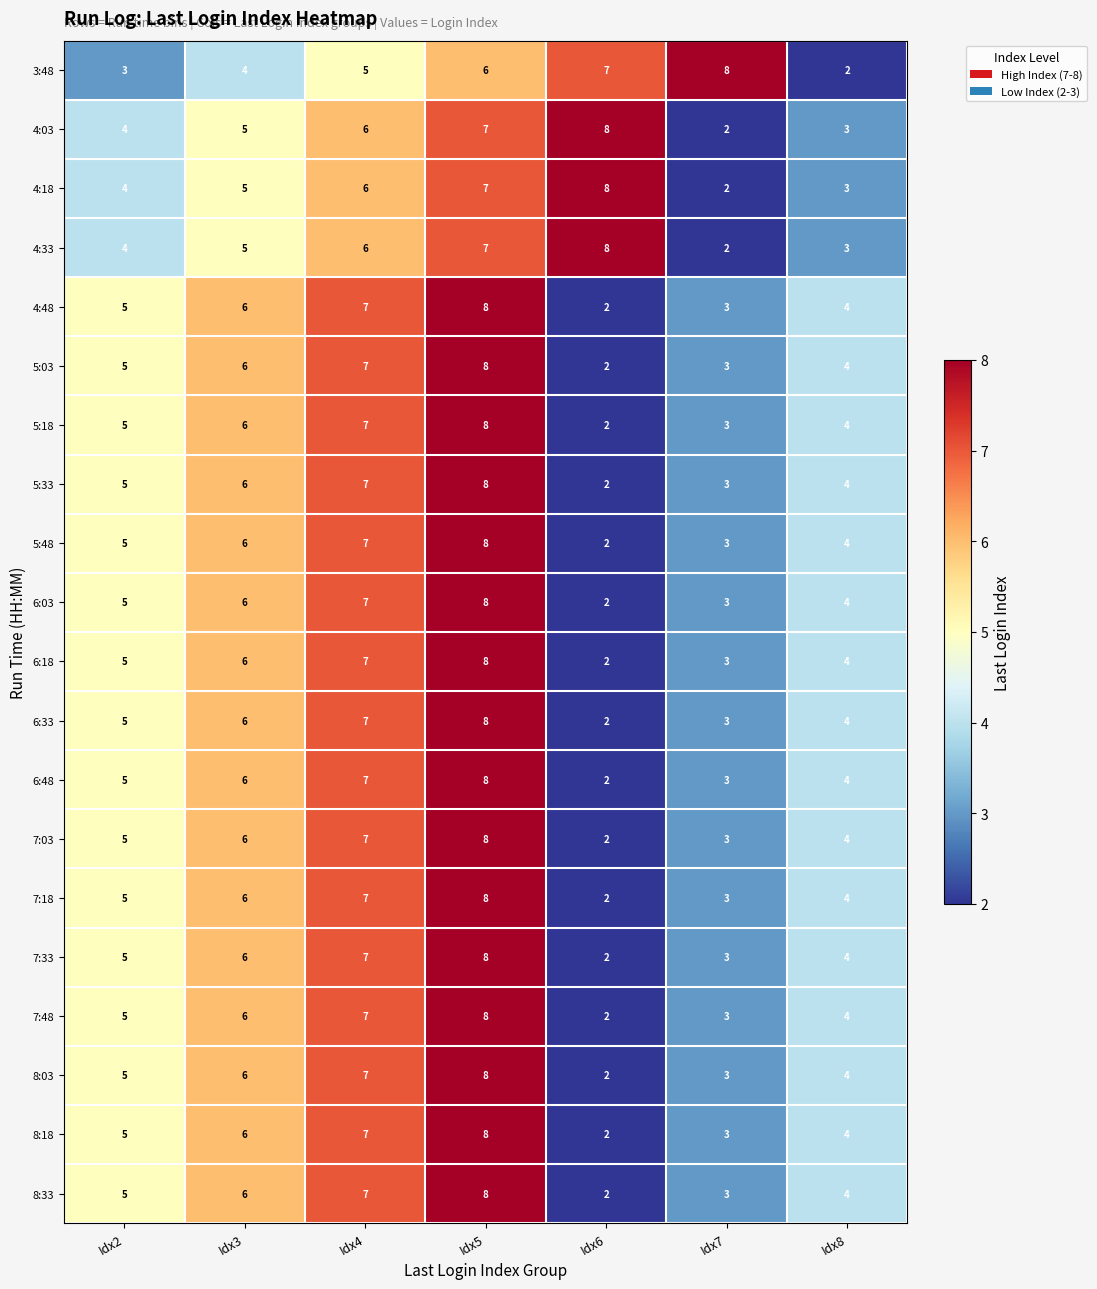

What is the smallest value displayed?

2